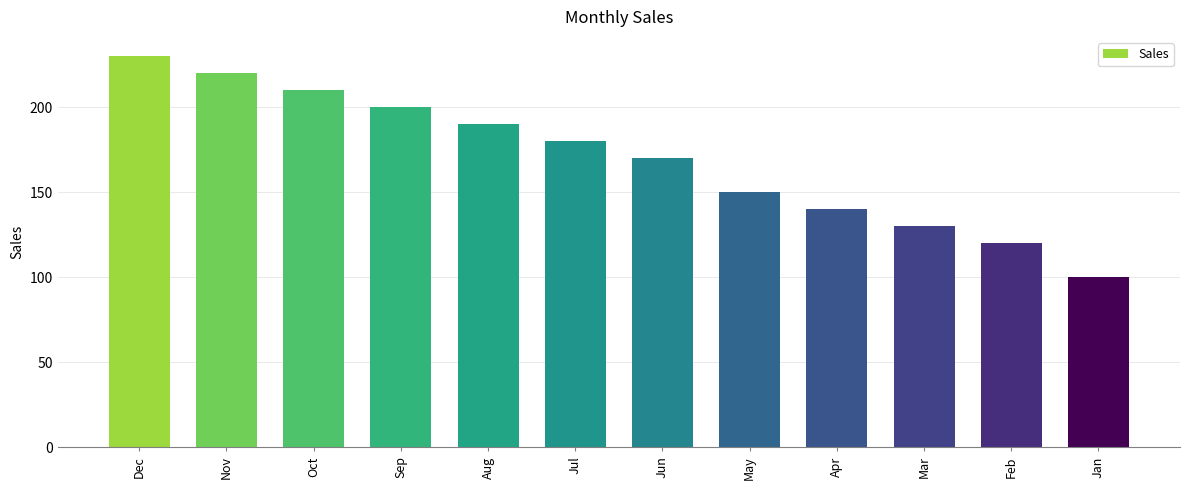

Does the chart contain any negative values?

No